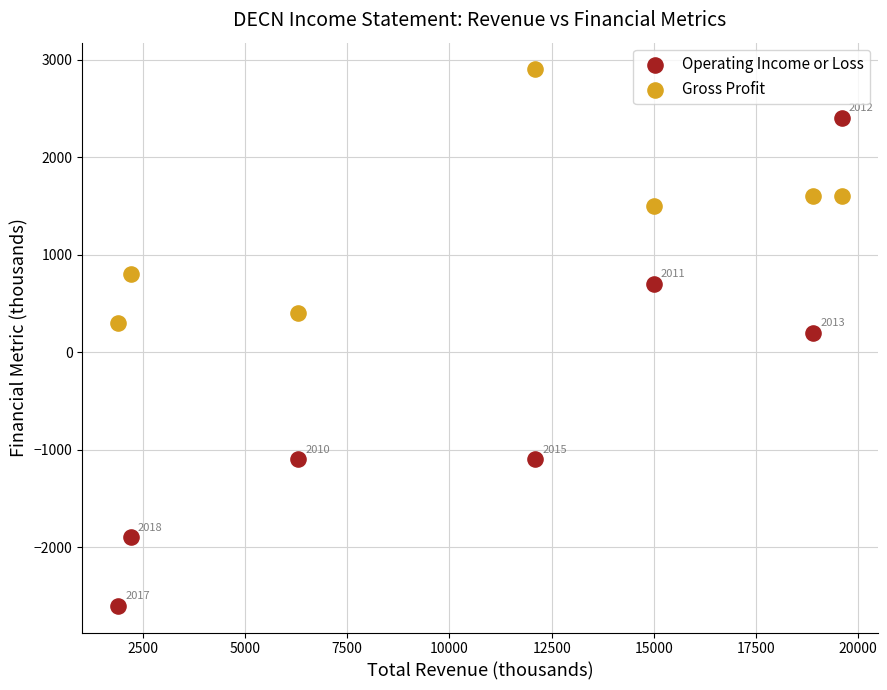

What are all the series names shown in the legend?

Operating Income or Loss, Gross Profit